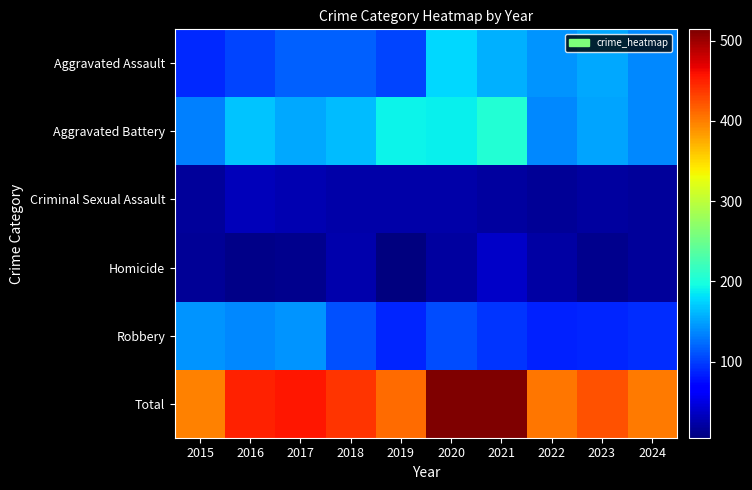

What is the difference between the highest and lowest values at 2018?

417